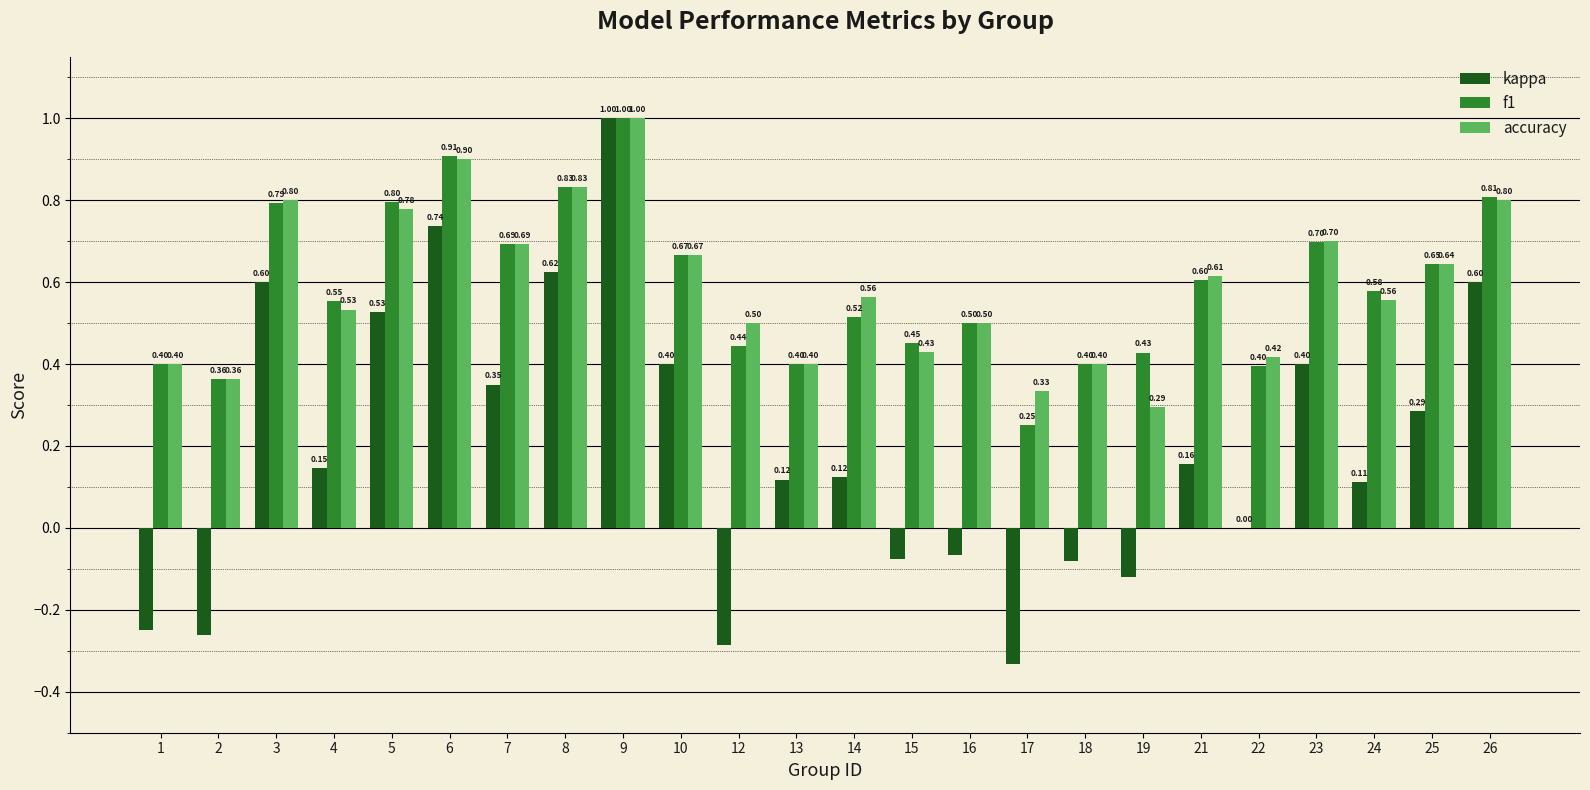

Count the number of categories in the chart.

24